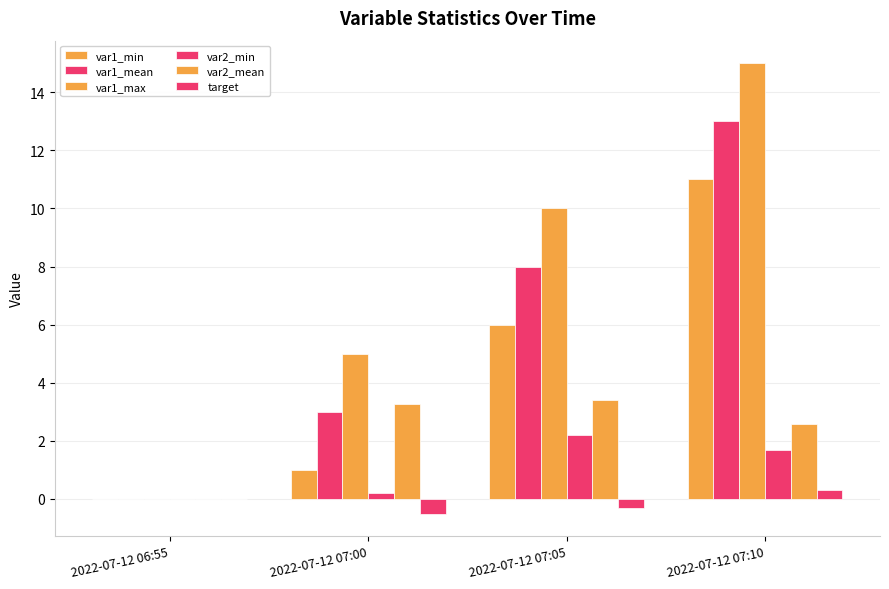

What position from the left is 2022-07-12 07:00?

2